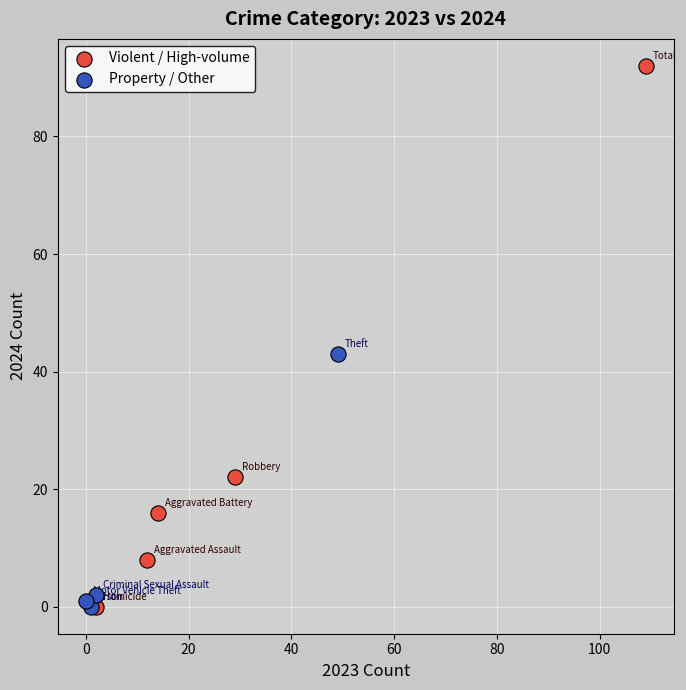

Which series has the widest spread of Y values?

Violent / High-volume